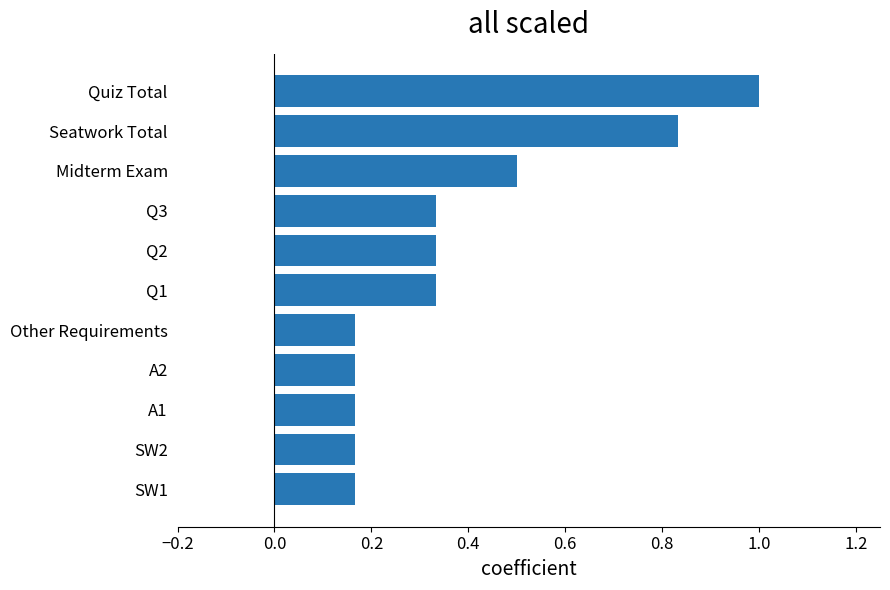

The chart shows a value of 0.3 at SW1. True or false?

False